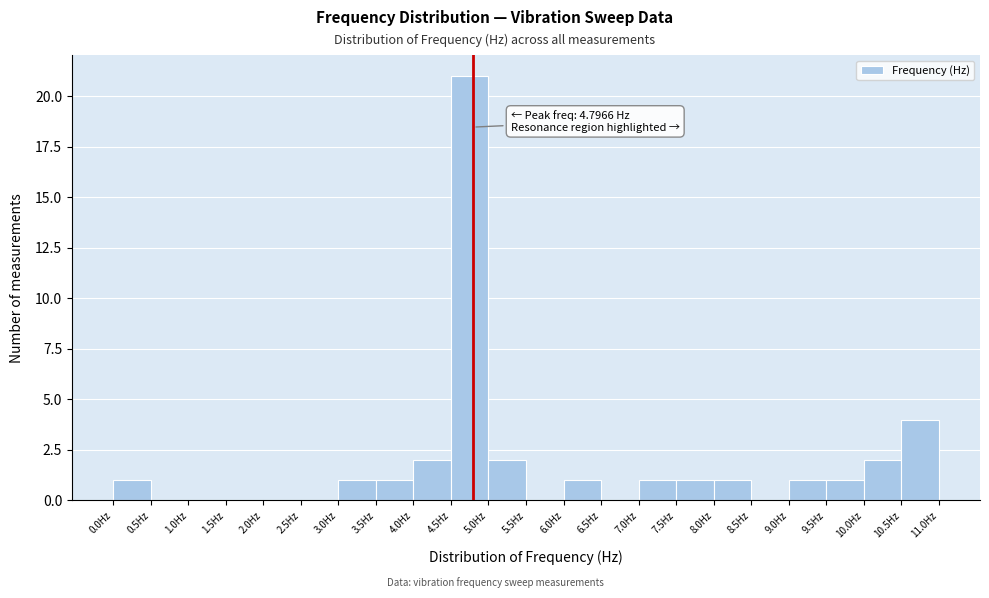

Over which range of the x-axis is the bar tallest?

4.5 to 5.0